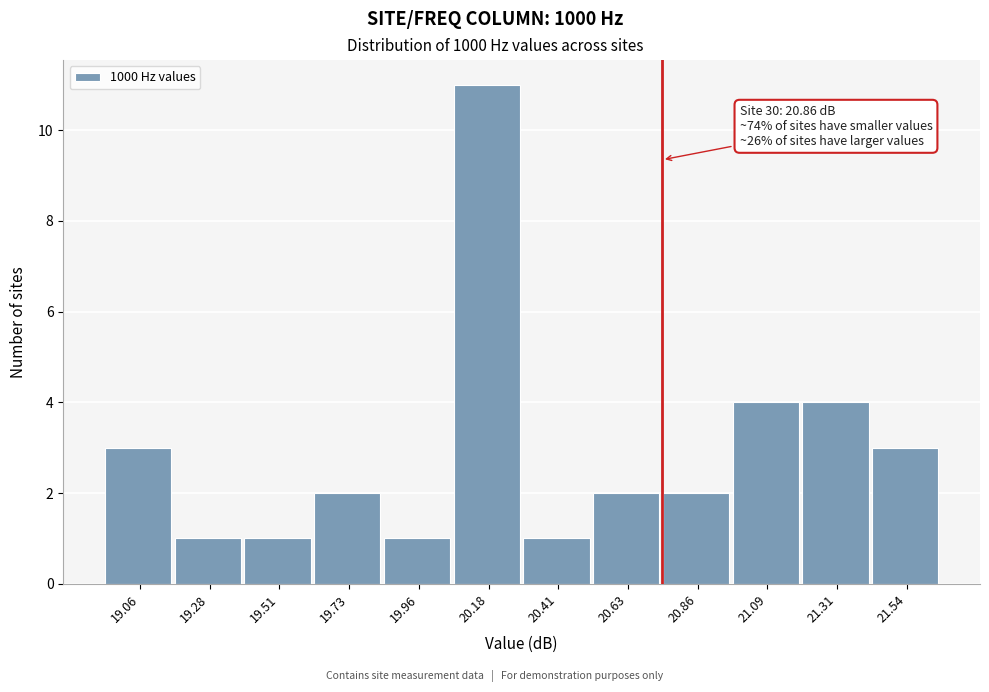

Reading left to right, extract all data points from this chart.

3	1	1	2	1	11	1	2	2	4	4	3